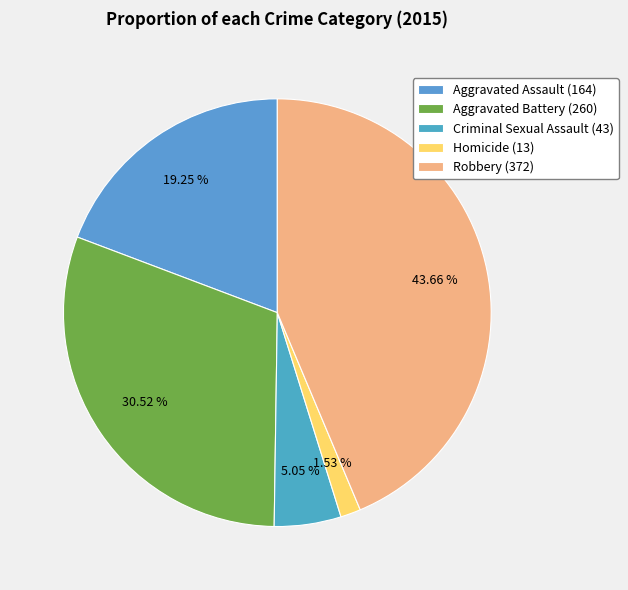

What is the largest slice in the pie chart?

Robbery